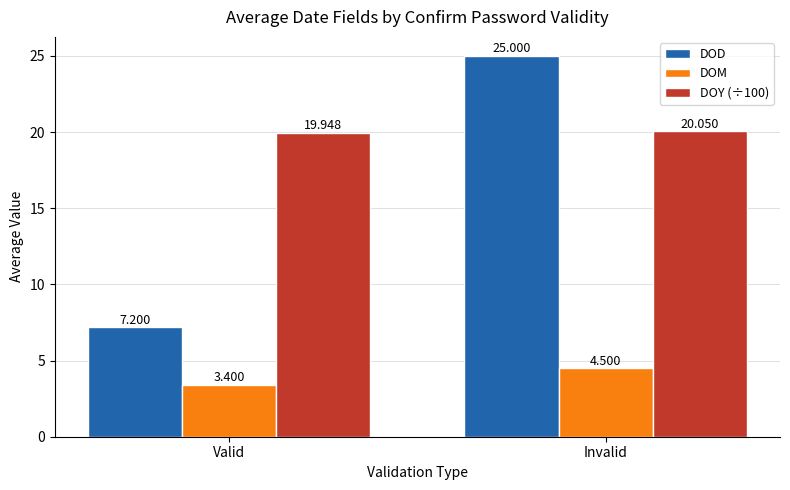

What position from the left is Invalid?

2